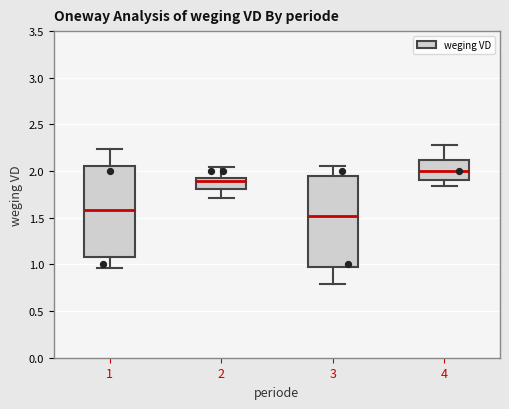

Reading left to right, read every box against the y-axis: the position of its median line, the range the box covers, and the ends of its whiskers. The values are not printed on the chart, so give them approximately, as read against the axis.

1: median 1.60, box 1.10 to 2.05, whiskers 0.95 to 2.25
2: median 1.90, box 1.80 to 1.95, whiskers 1.70 to 2.05
3: median 1.50, box 1.00 to 1.95, whiskers 0.80 to 2.05
4: median 2.00, box 1.90 to 2.10, whiskers 1.85 to 2.30